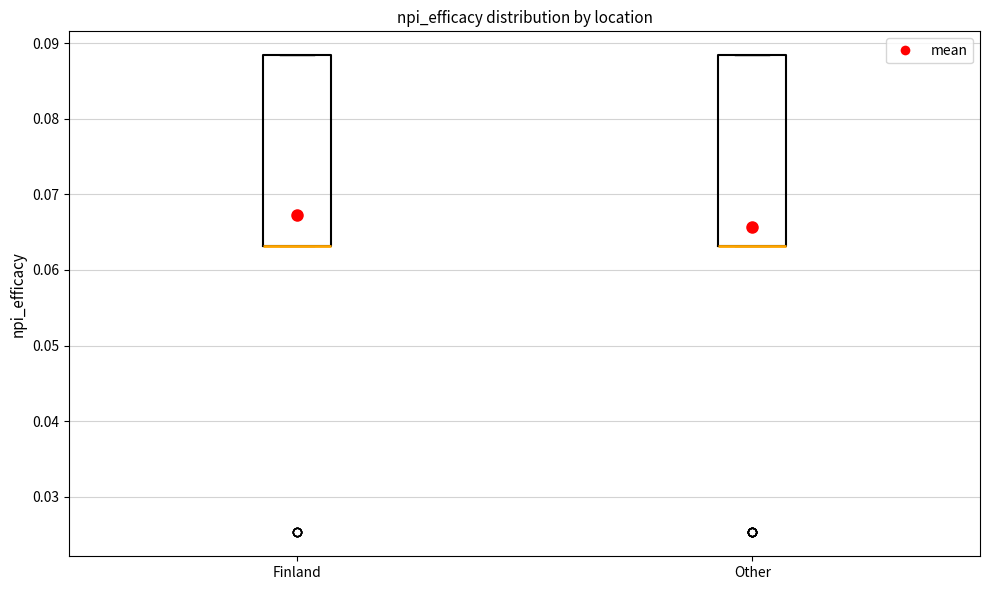

Where is the lower edge of the box for Finland on the y-axis? The values are not printed on the chart, so give them approximately, as read against the axis.

0.063